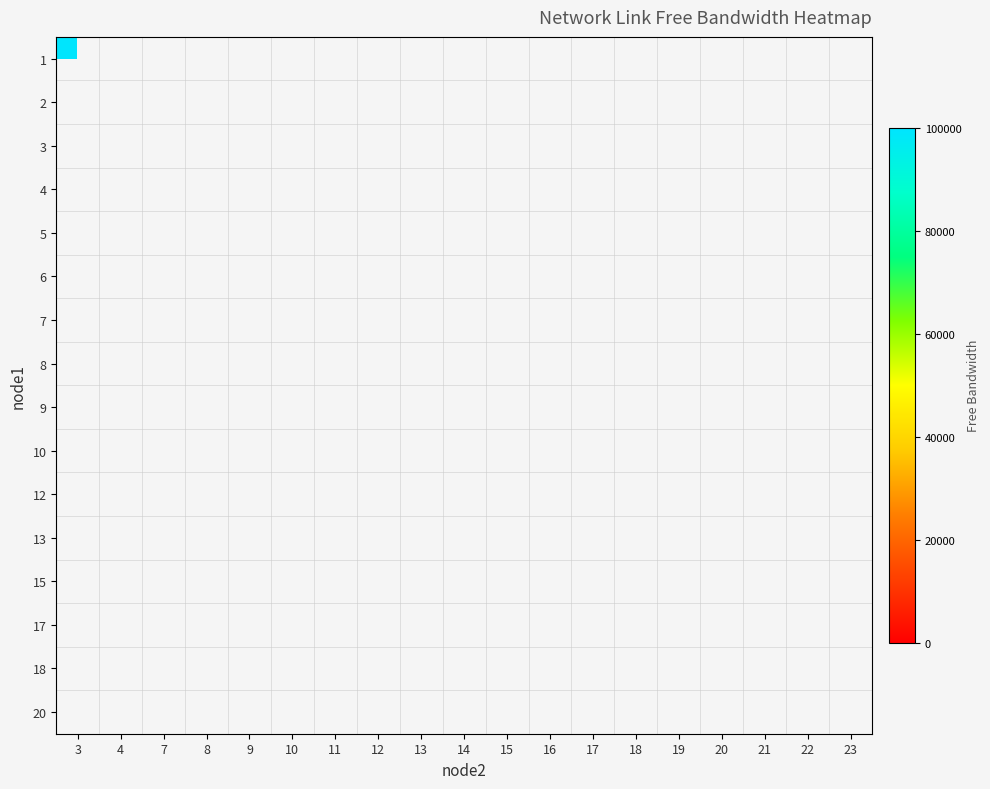

Which has a higher value, 14 or 18?

18